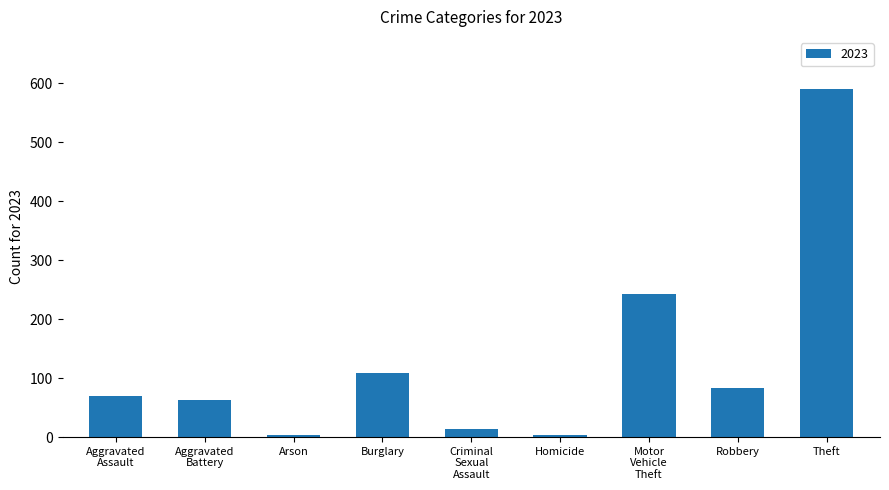

Which label corresponds to the largest value in the chart?

Theft